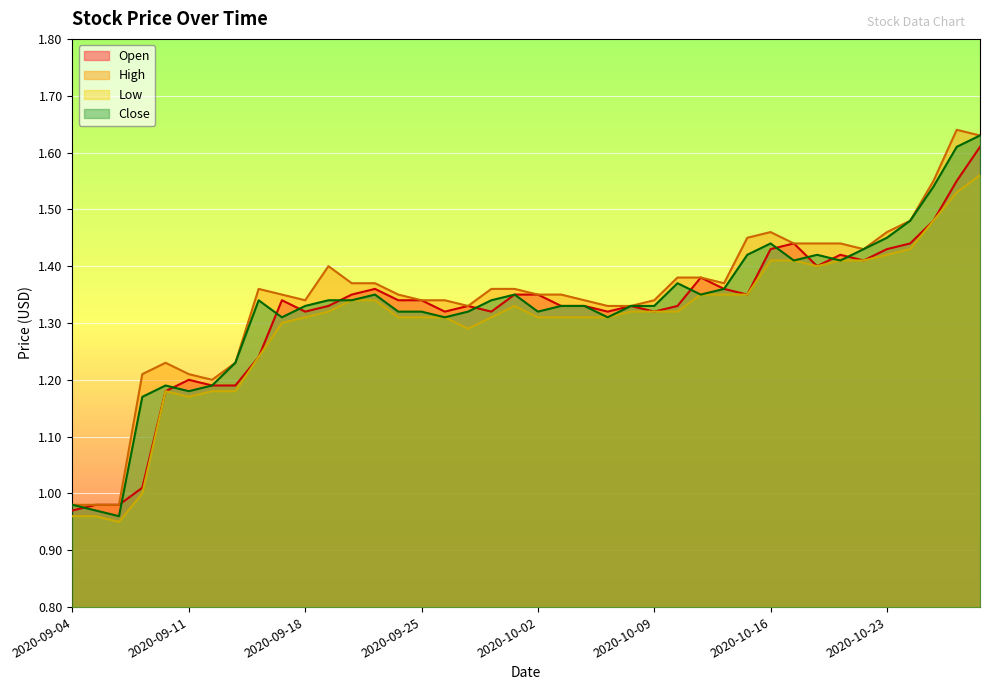

True or false: Low and High cross at least once.

False